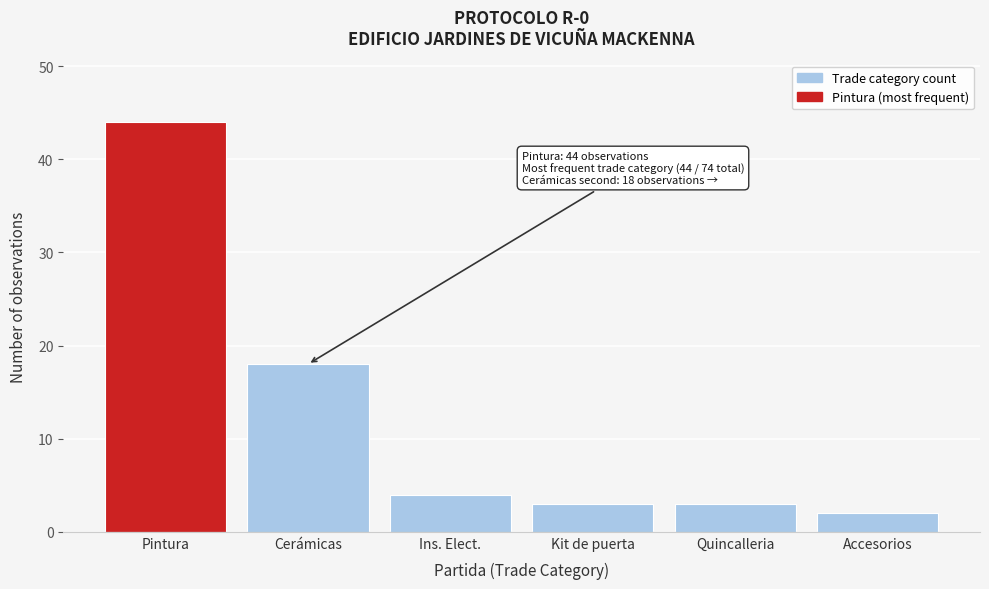

Reading left to right, extract all data points from this chart.

Pintura=44	Cerámicas=18	Ins. Elect.=4	Kit de puerta=3	Quincalleria=3	Accesorios=2